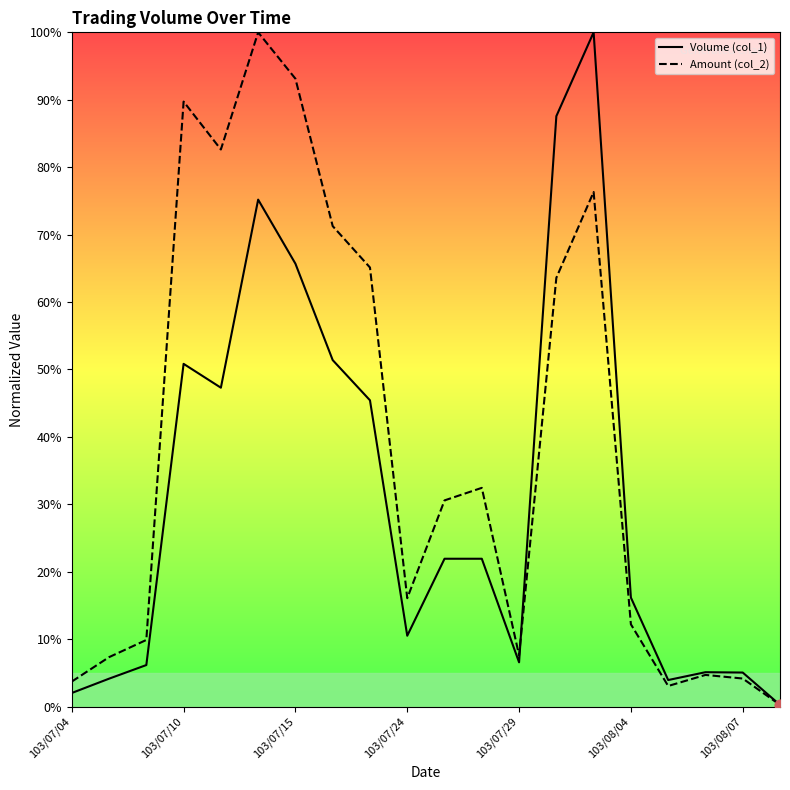

Which series contains the lowest Y value?

Volume (col_1)